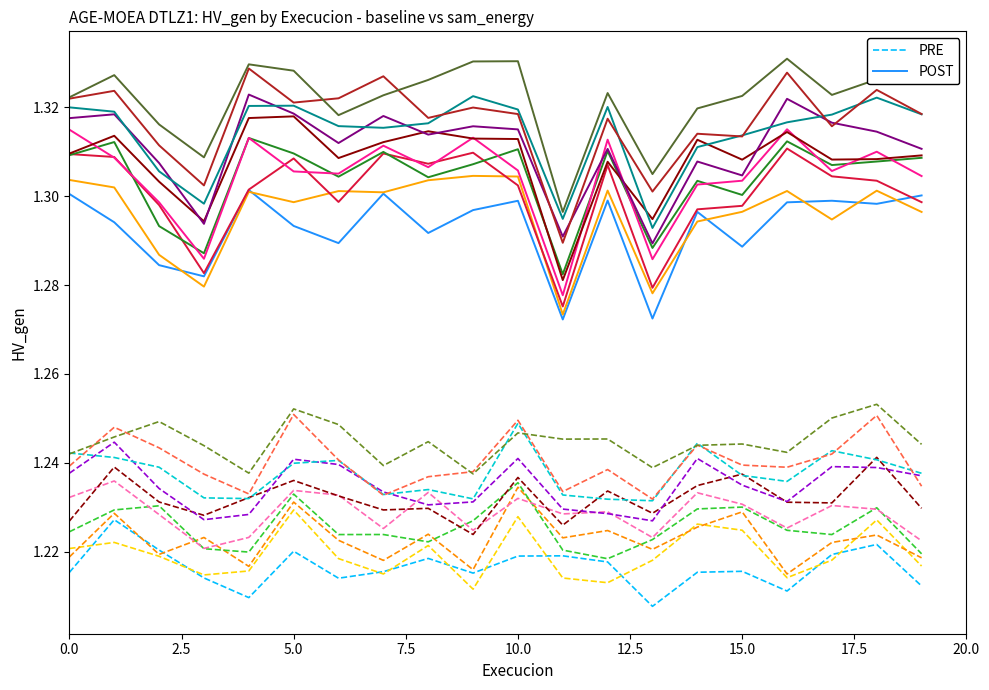

Which series has the largest range (max minus min)?

POST